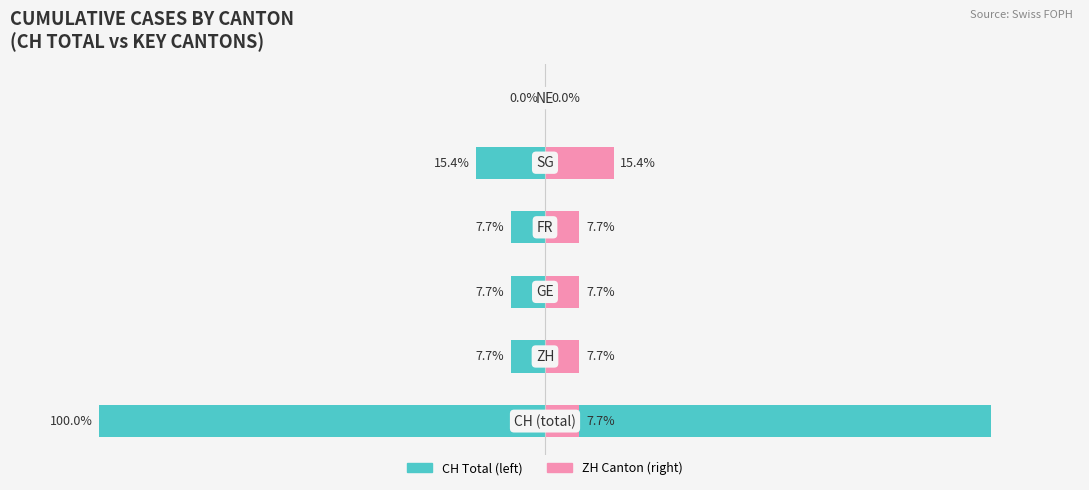

Reading right to left, transcribe all the data shown in this chart.

CH Total: 0.0	15.4	7.7	7.7	7.7	100.0
ZH Canton: 0.0	15.4	7.7	7.7	7.7	7.7